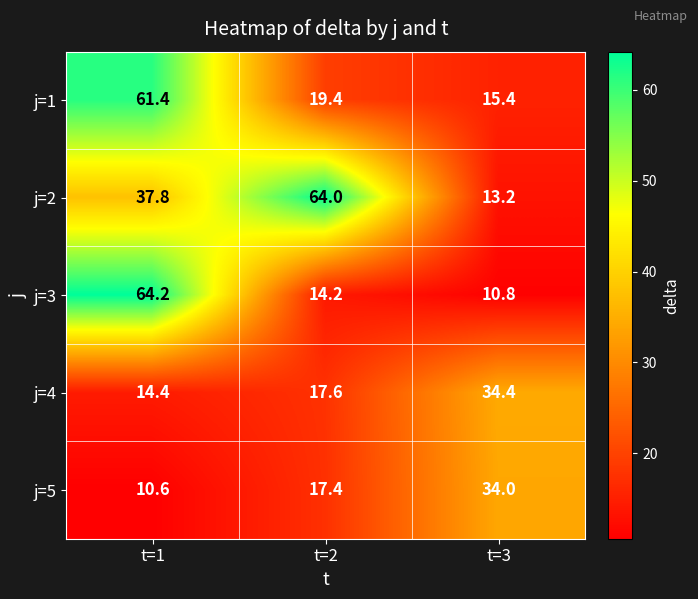

Which series has the largest total across all categories?

j=2